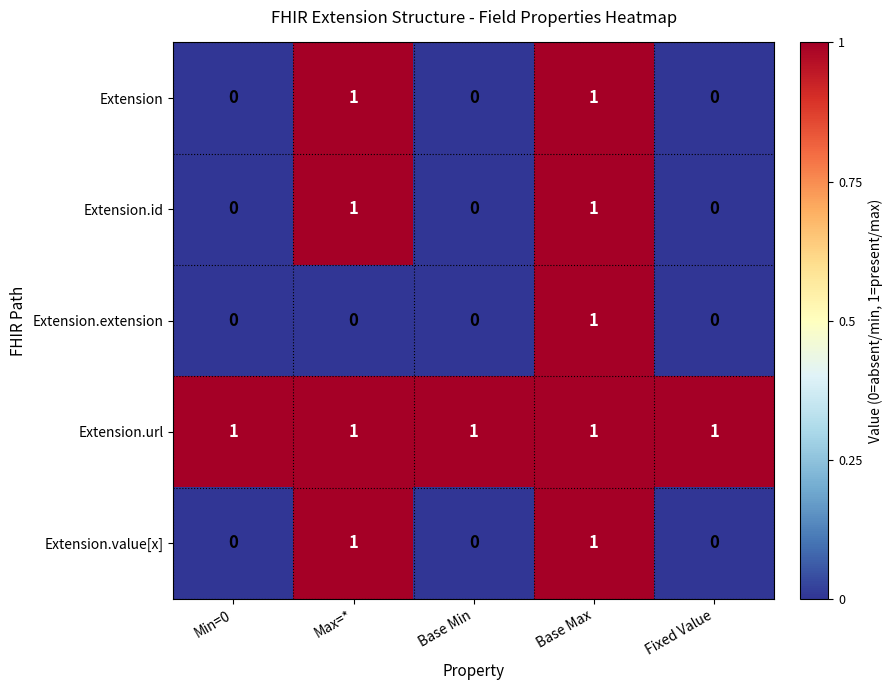

How many Extension.value[x] values are between 0 and 1?

5